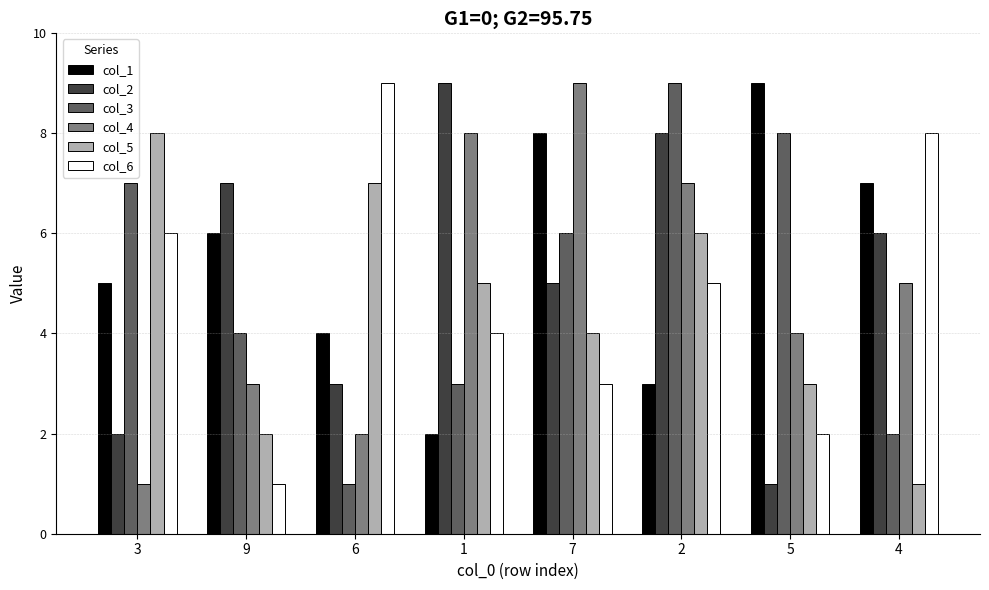

True or false: col_4 has a value of 4 at 5.

True